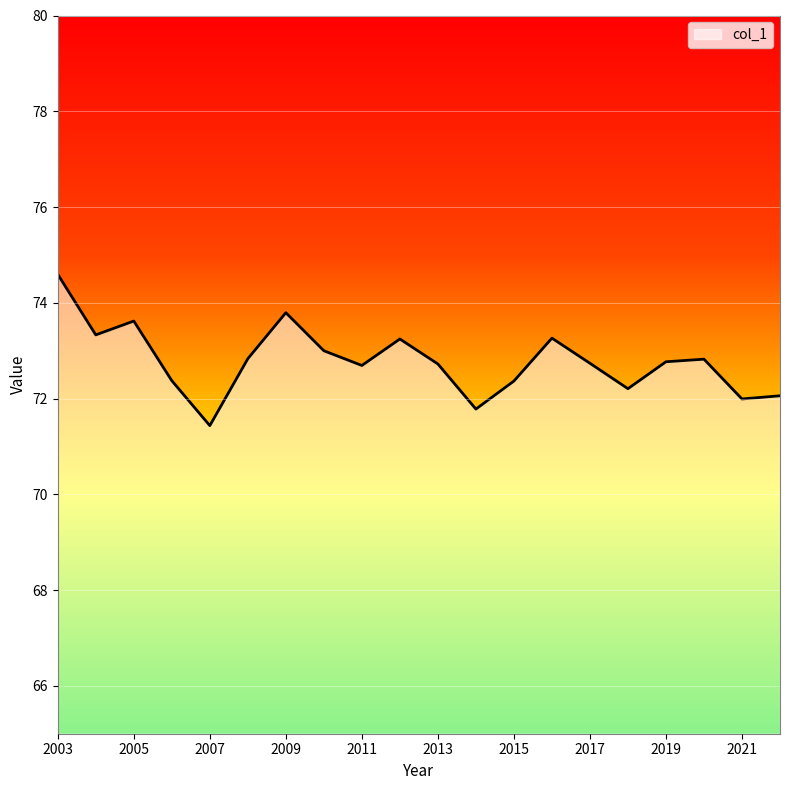

What is the difference between the maximum and minimum values?

3.2